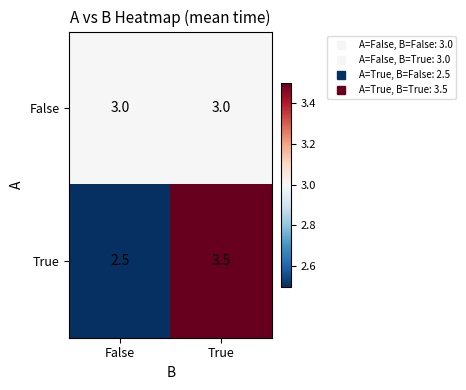

At which category does the chart reach its minimum across all series?

False